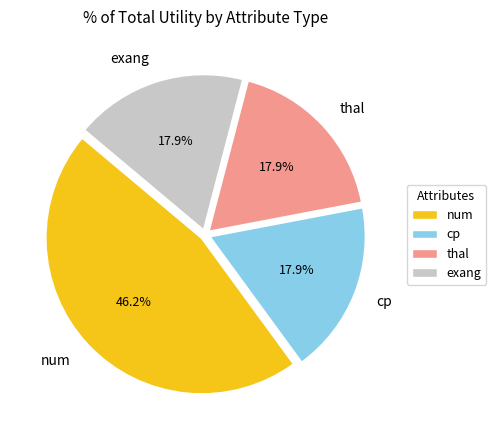

Which category has the biggest portion of the pie?

num